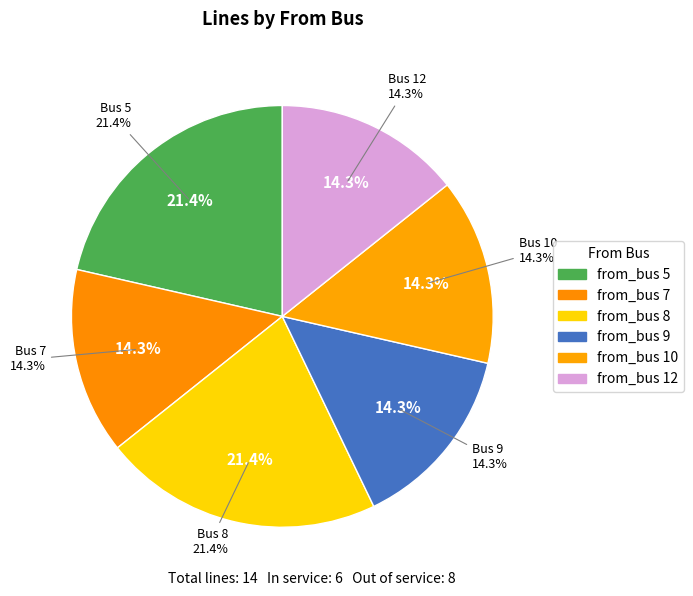

The 5 slice represents 21% of the pie. True or false?

True